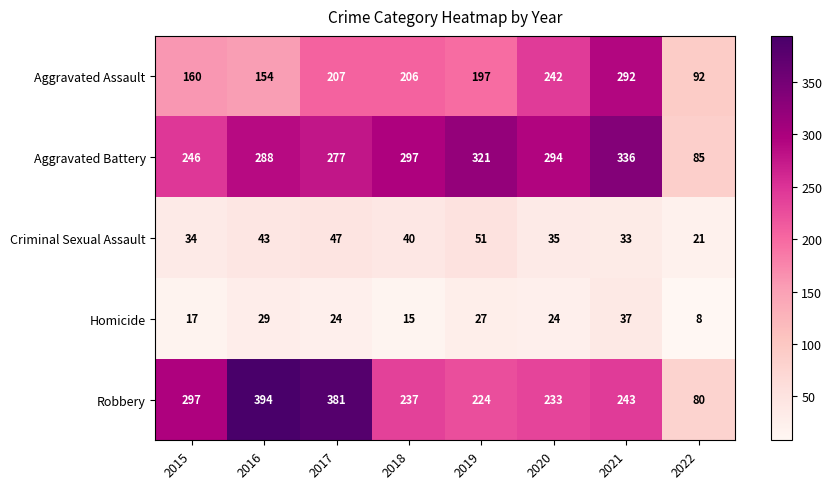

The value of Robbery at 2019 is 224. True or false?

True